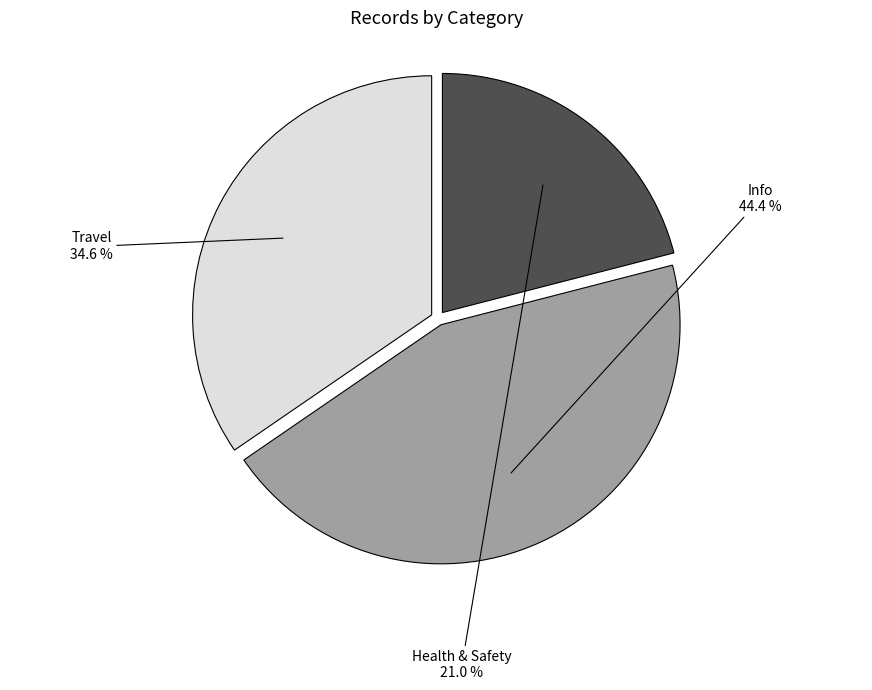

Is there a majority slice in this chart?

No